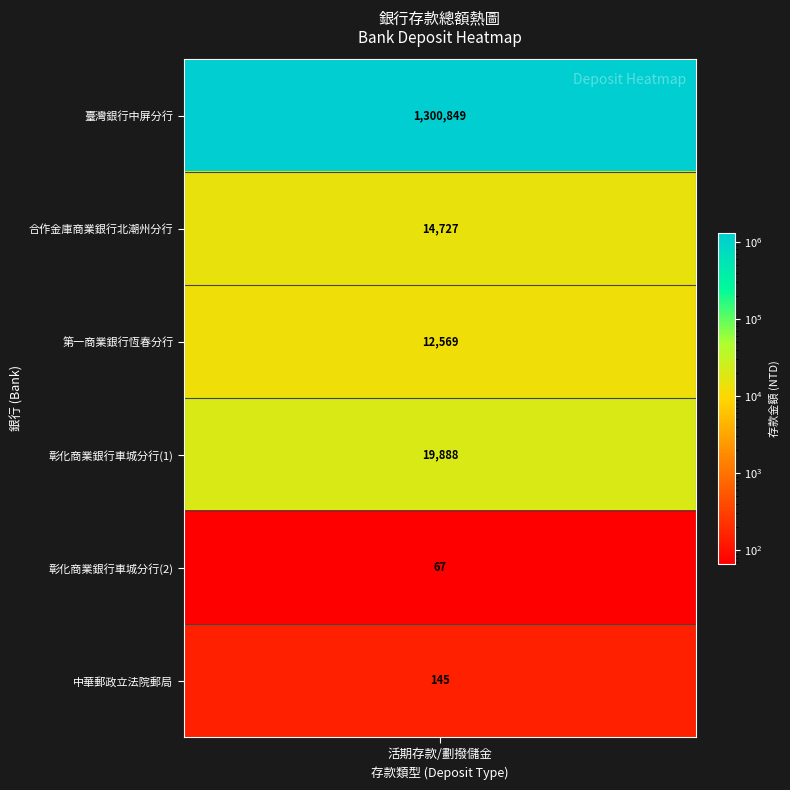

Reading left to right, what are all the values shown in this chart?

values=1300849	1=14727	2=12569	3=19888	4=67	5=145